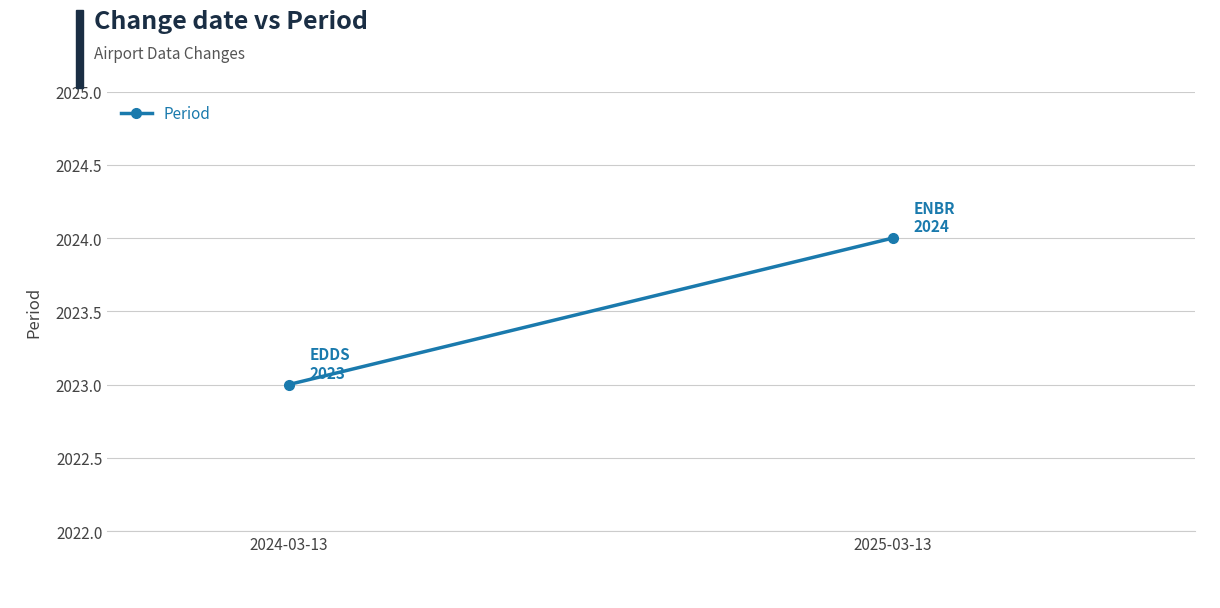

What is the maximum value shown in the chart?

2024